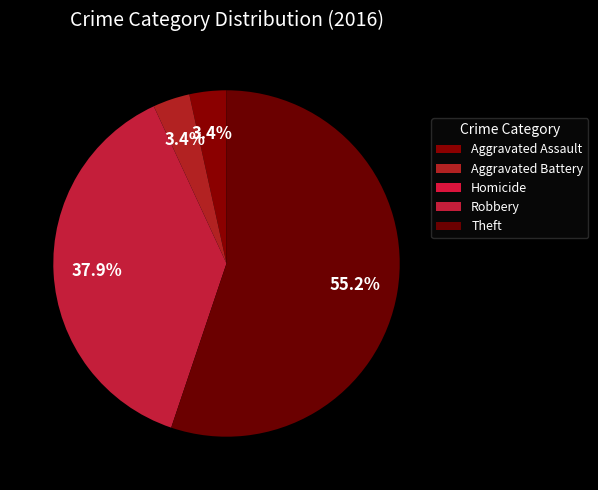

Does any single category account for the majority?

Yes